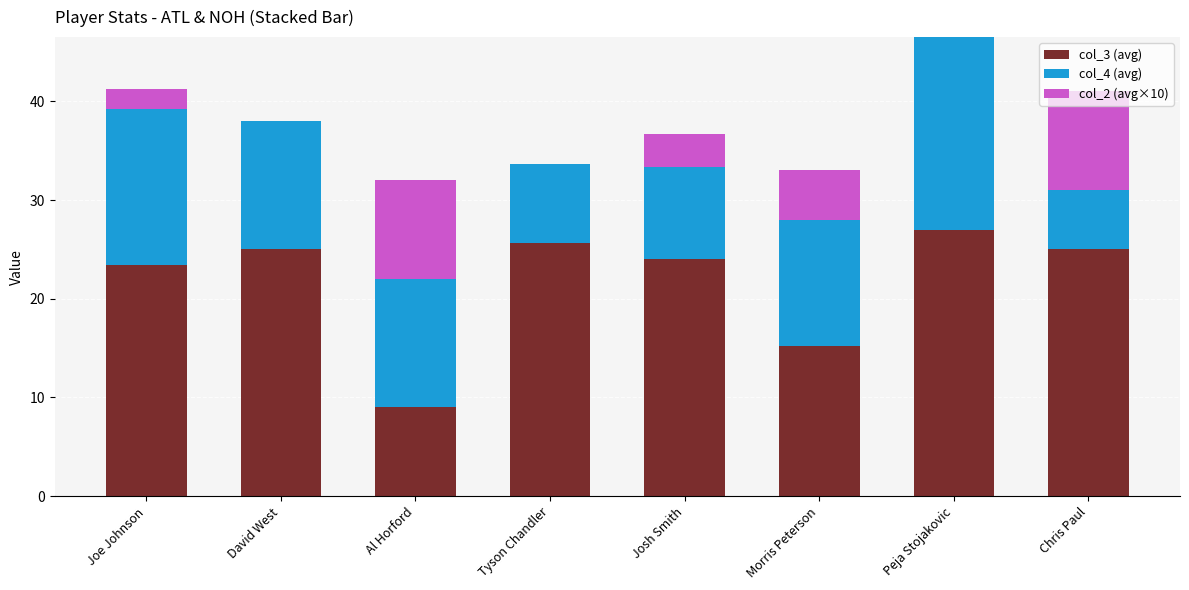

What is the highest value of the col_3 (avg) series?

27.0